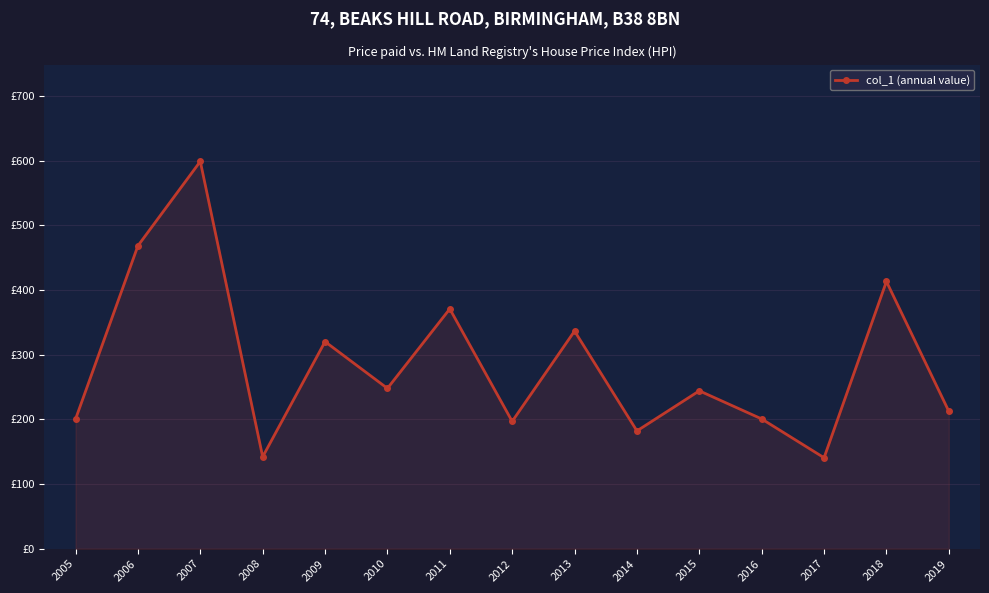

Reading left to right, list all the values displayed in this chart.

2005=200.4	2006=468.5	2007=599.0	2008=142.2	2009=320.3	2010=248.0	2011=370.9	2012=196.9	2013=336.6	2014=182.2	2015=244.2	2016=200.7	2017=140.7	2018=413.3	2019=212.6